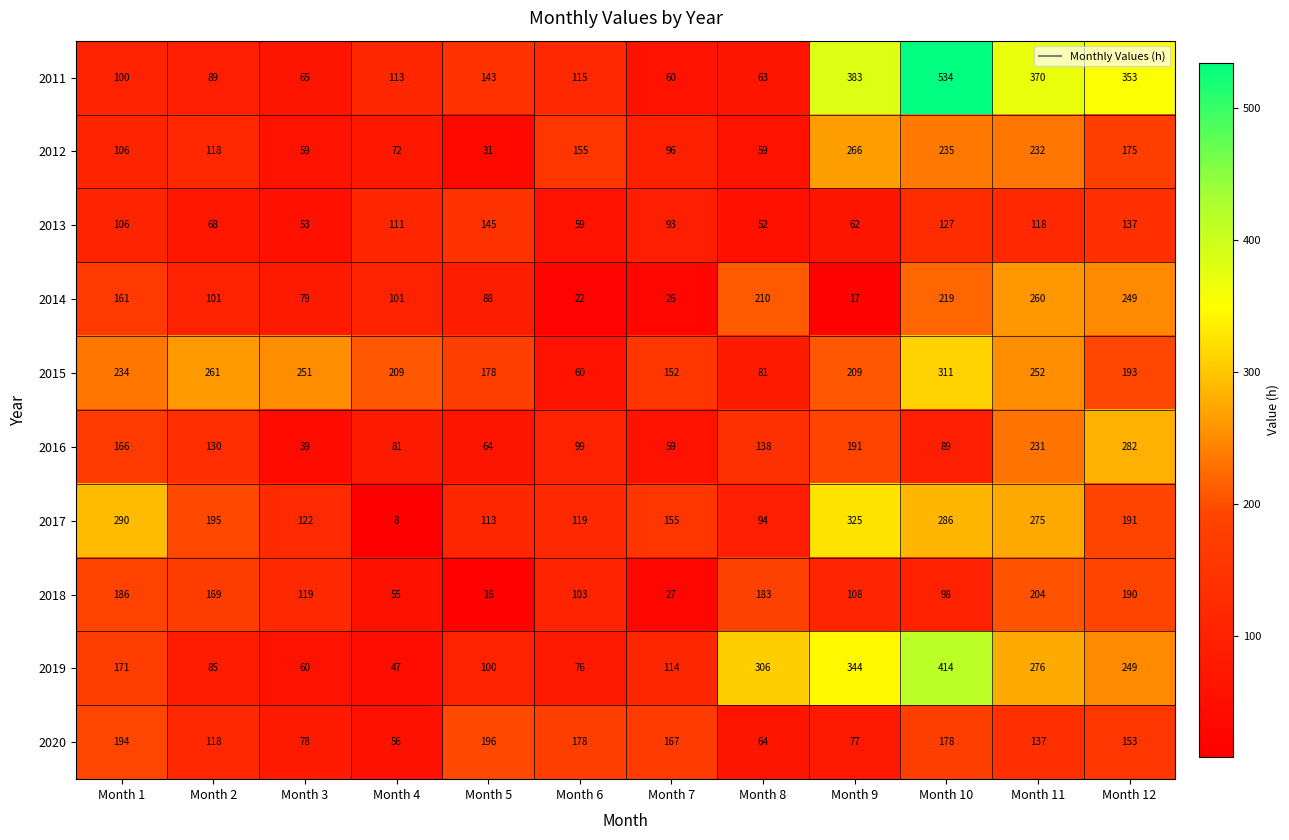

List the series in order of their peak value, lowest first.

2013, 2020, 2018, 2014, 2012, 2016, 2015, 2017, 2019, 2011